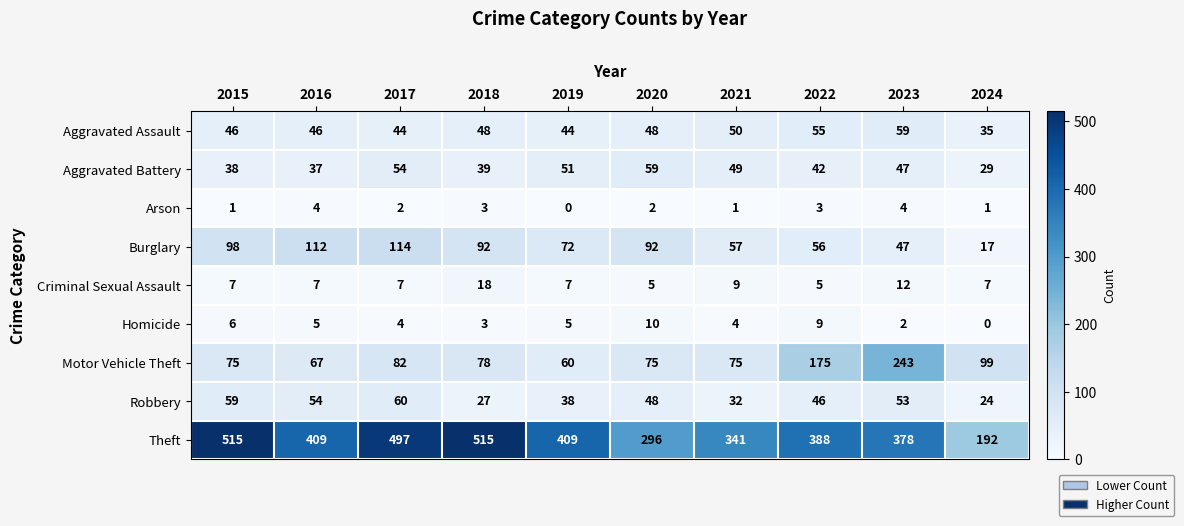

What is the difference between the Criminal Sexual Assault values at 2018 and 2015?

11